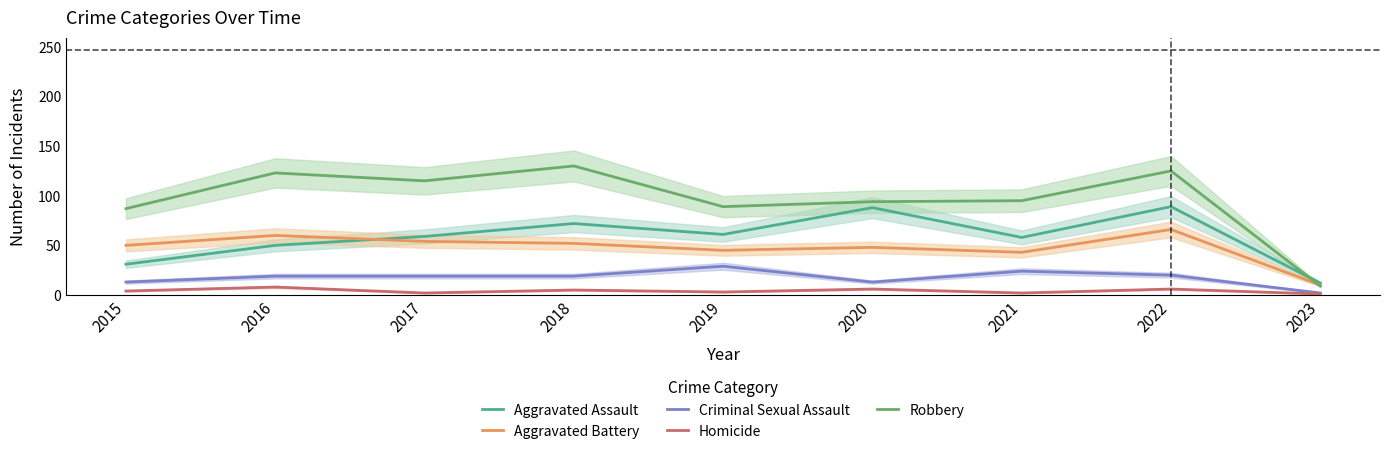

What is the smallest value displayed?

1